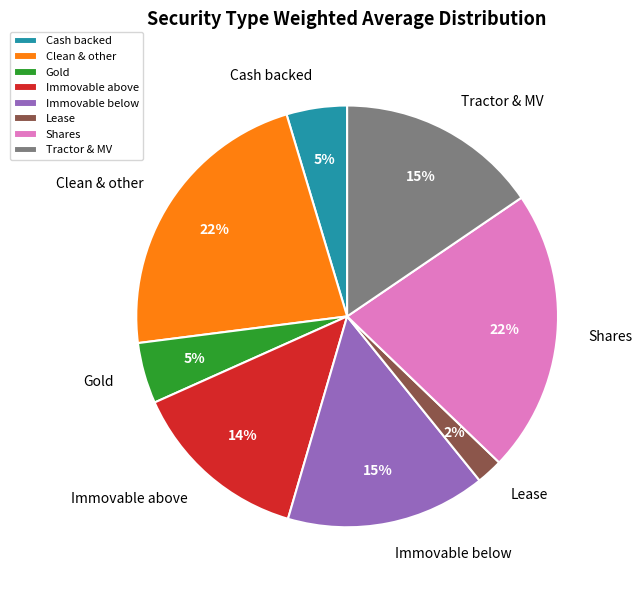

To the nearest percent, what portion does Cash backed represent?

5%